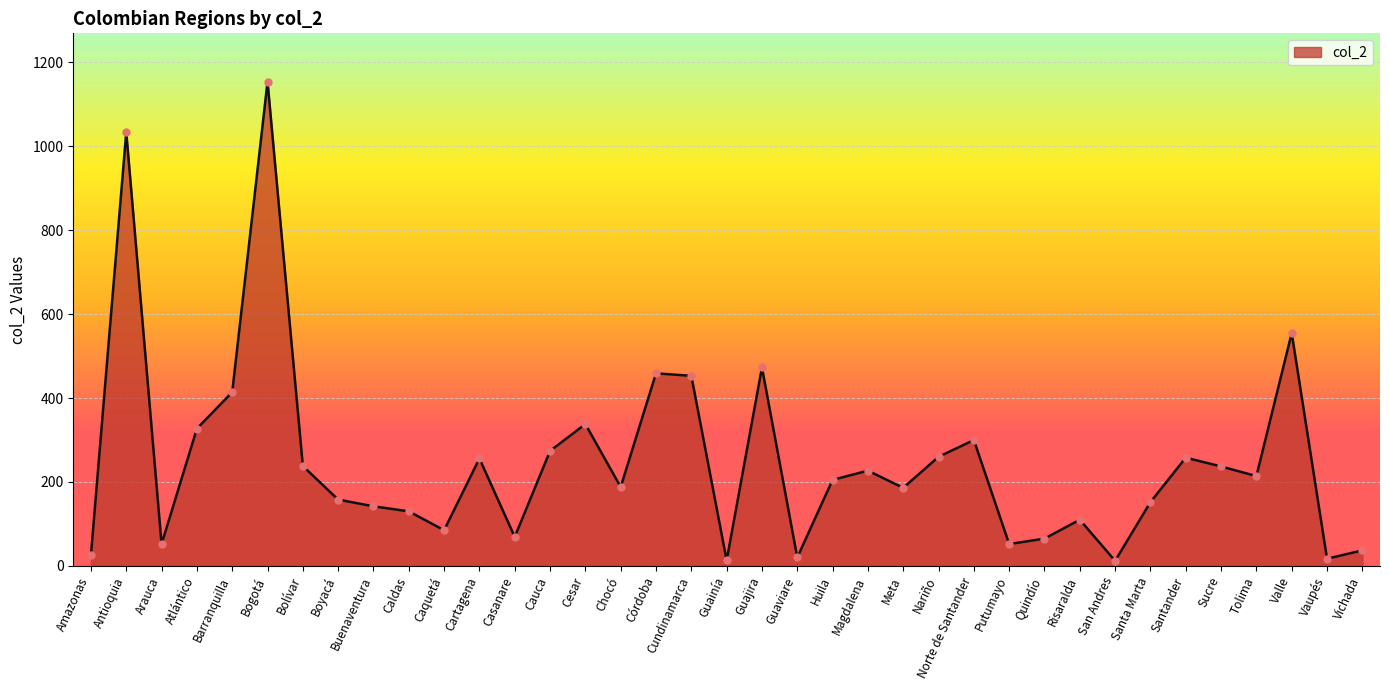

What is the change in value from Bolívar to Caquetá?

-153